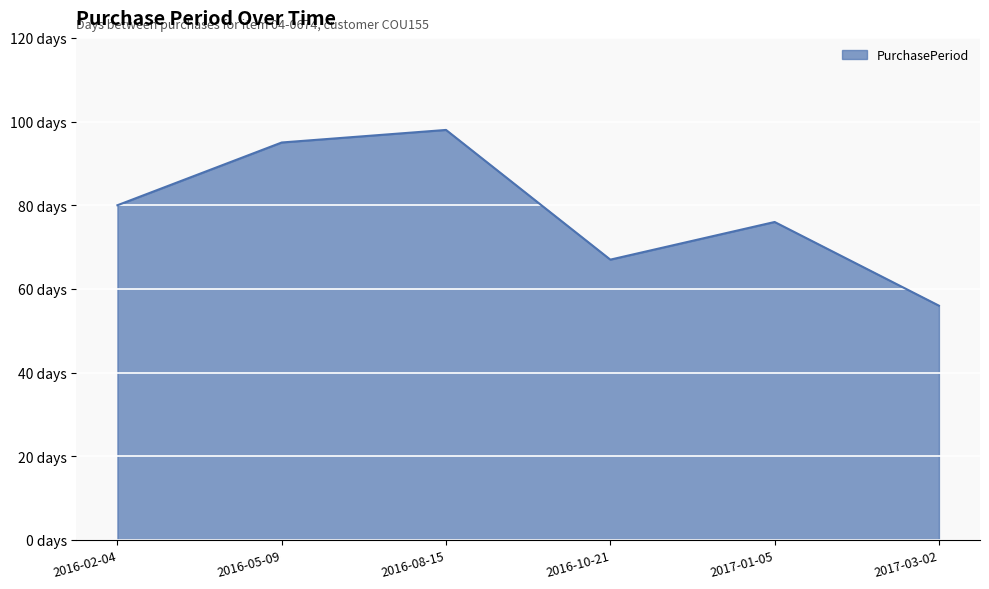

List the labels in order of value, largest first.

2016-08-15, 2016-05-09, 2016-02-04, 2017-01-05, 2016-10-21, 2017-03-02